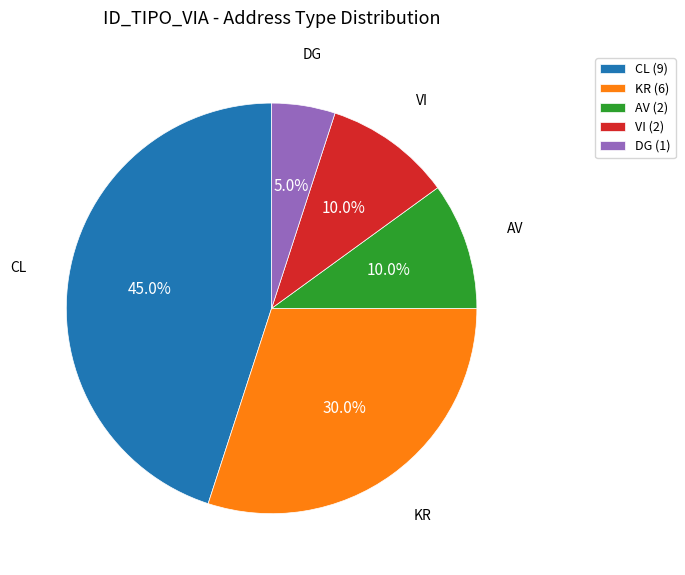

Is there any slice that represents more than half of the pie?

No